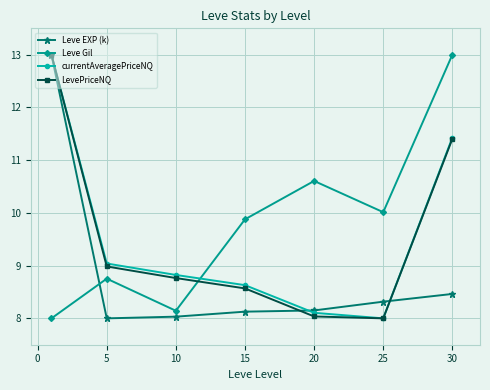

At how many categories does at least one series exceed 11?

2